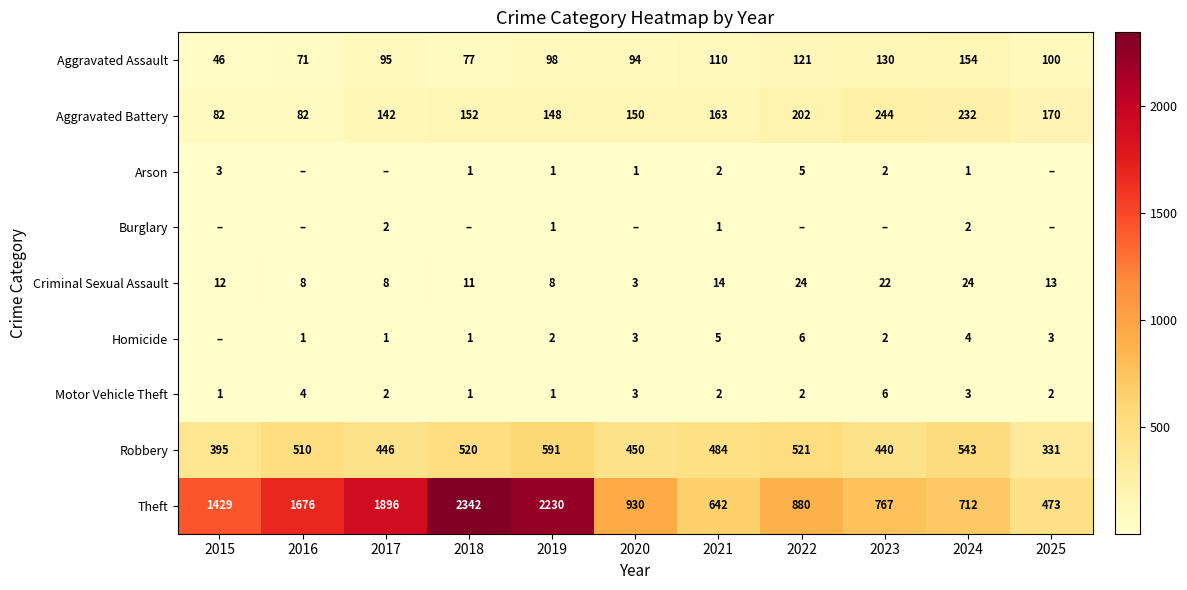

How many data points does each series have?

11